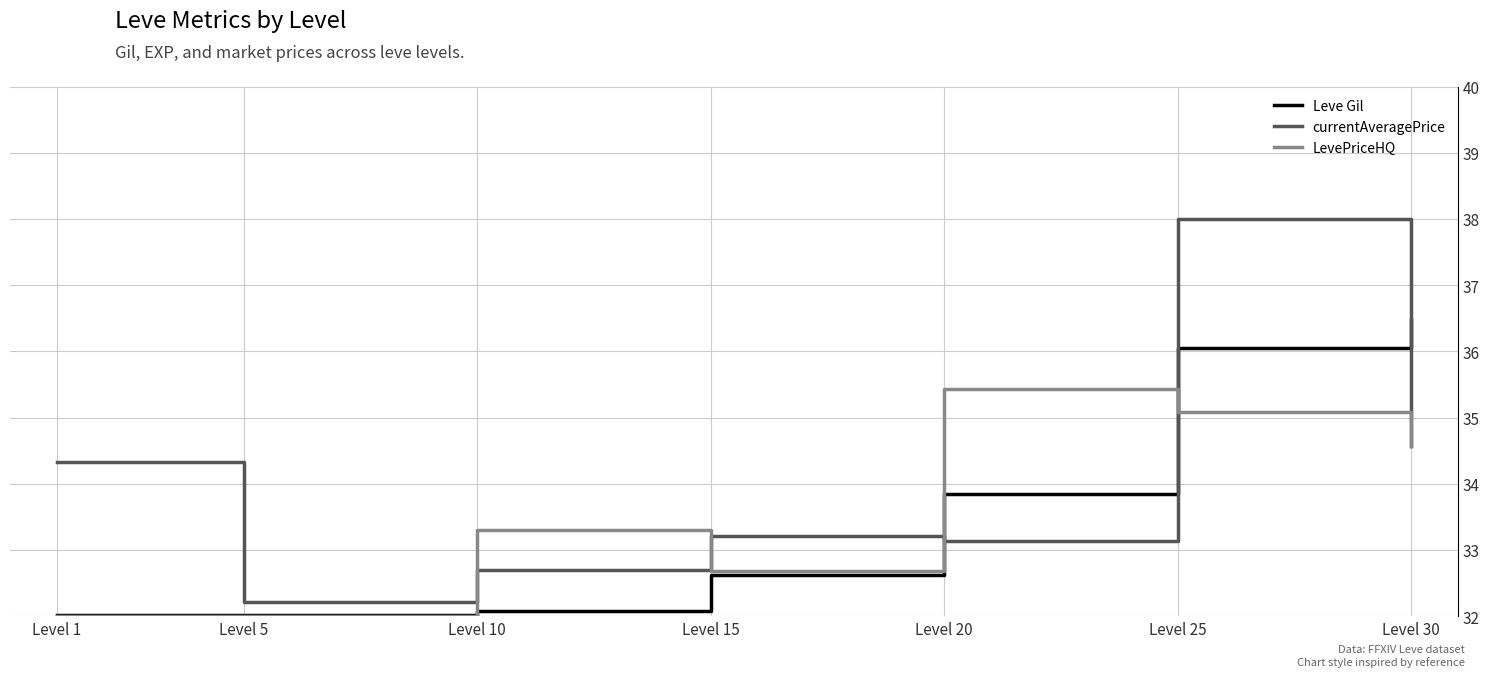

How many interior local valleys does the currentAveragePrice series have?

2